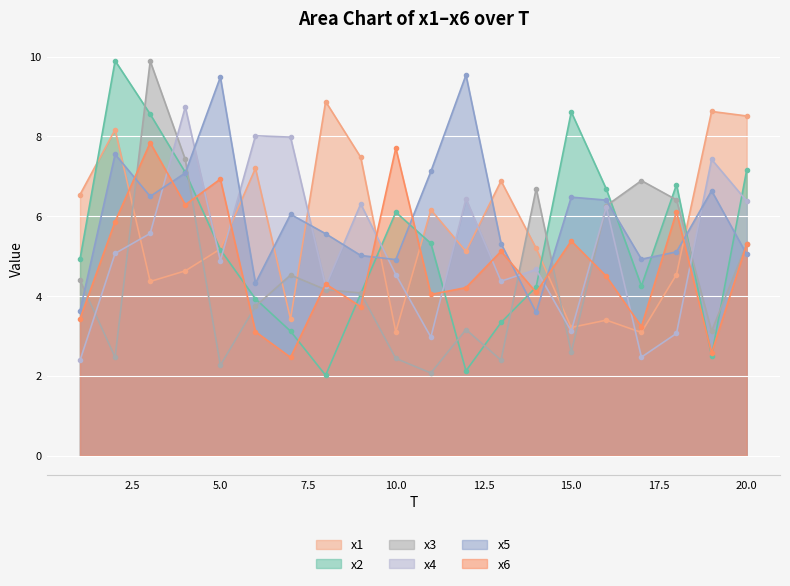

Which series ends up on top after the final intersection of x3 and x1?

x1